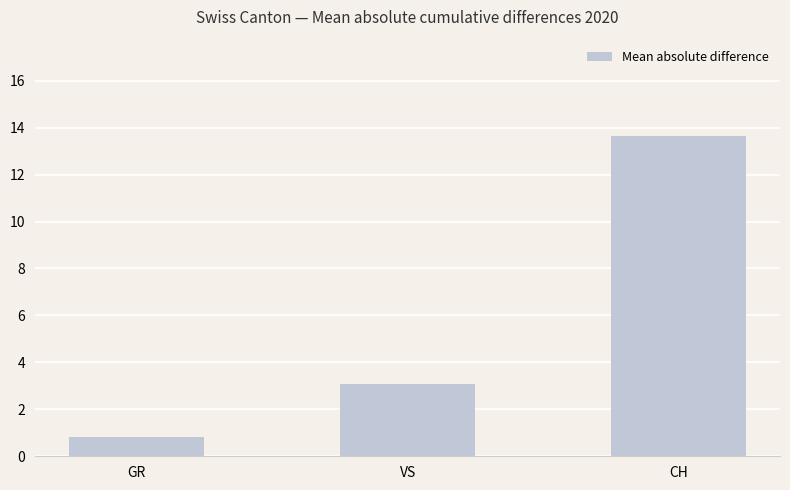

Where is the data nearest to the value 7?

VS